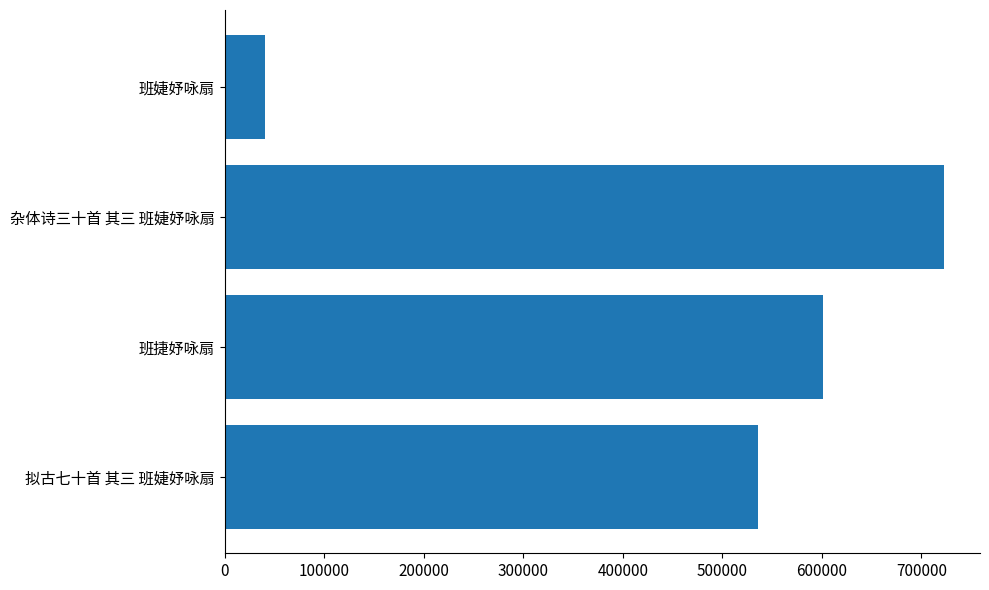

What is the difference between the second highest and second lowest values?

65198